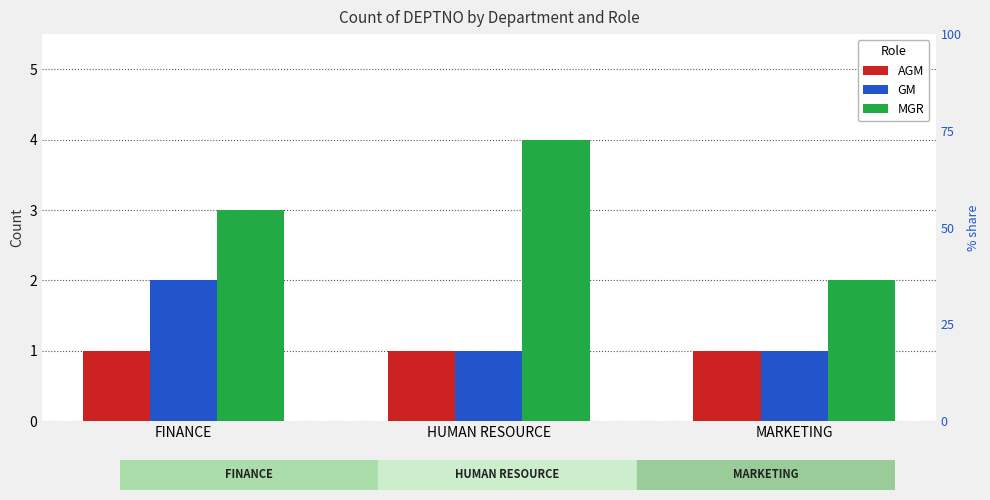

How many data points in GM are above 1?

1